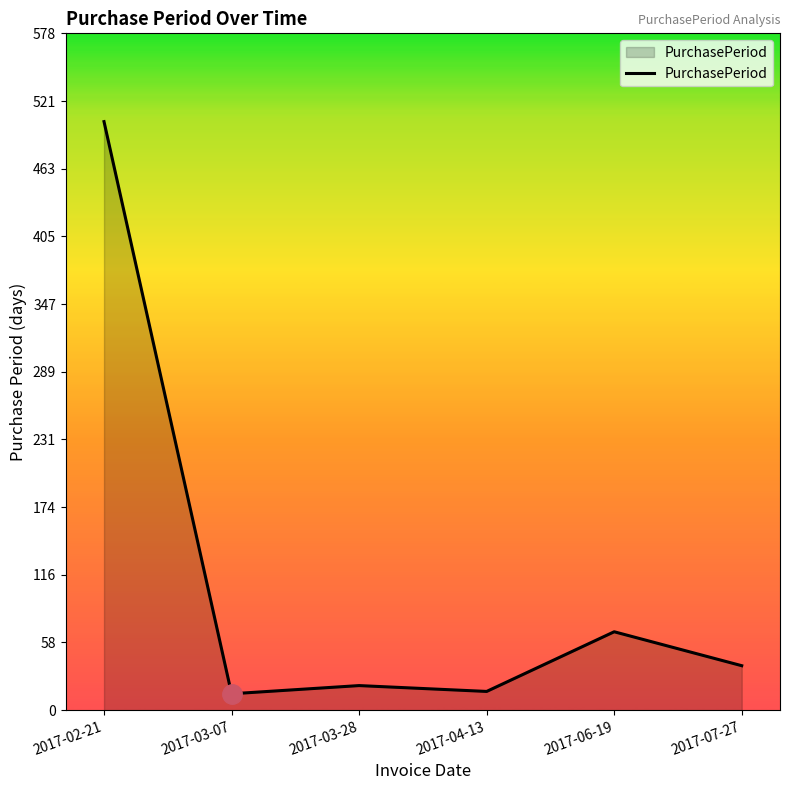

How many interior local valleys (lower than both neighbors) does the data have?

2